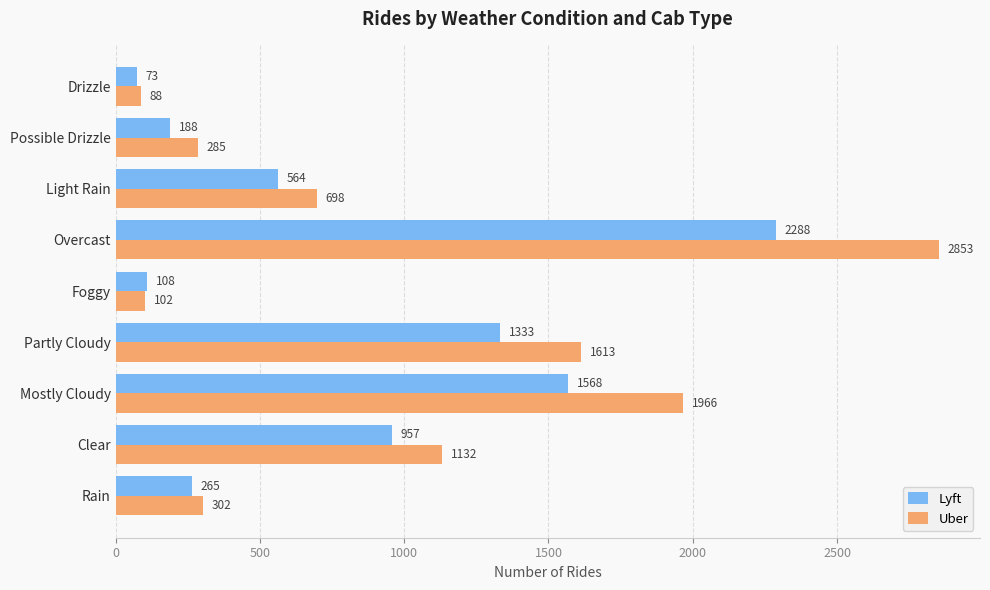

At how many categories does at least one series exceed 1988?

1